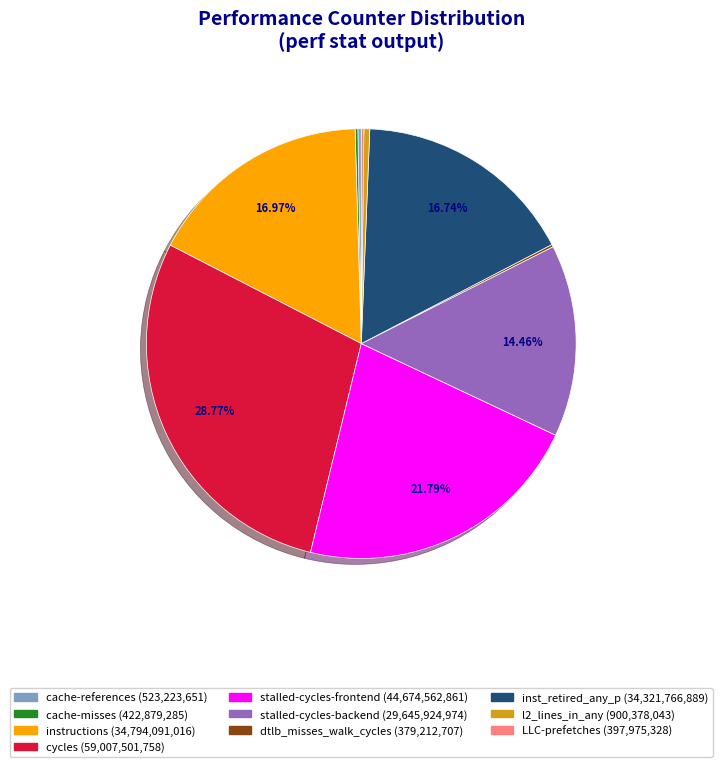

To the nearest percent, what is the difference between the l2_lines_in_any and stalled-cycles-backend slice percentages?

14%